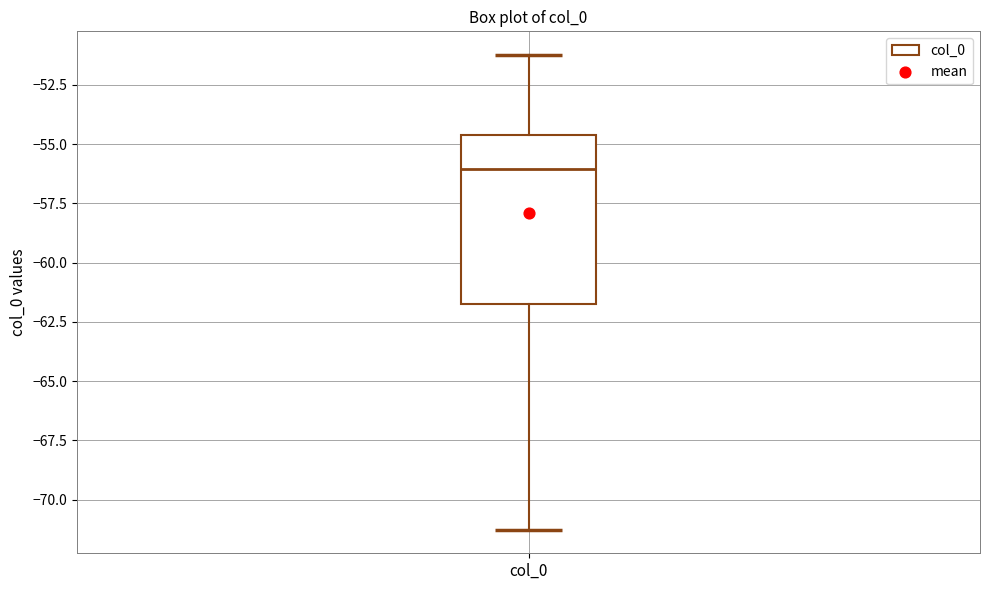

Read this box plot against the y-axis: the position of the median line, the range covered by the box, and the ends of both whiskers. The values are not printed on the chart, so give them approximately, as read against the axis.

median -56.0, box -62.0 to -54.5, whiskers -71.5 to -51.0